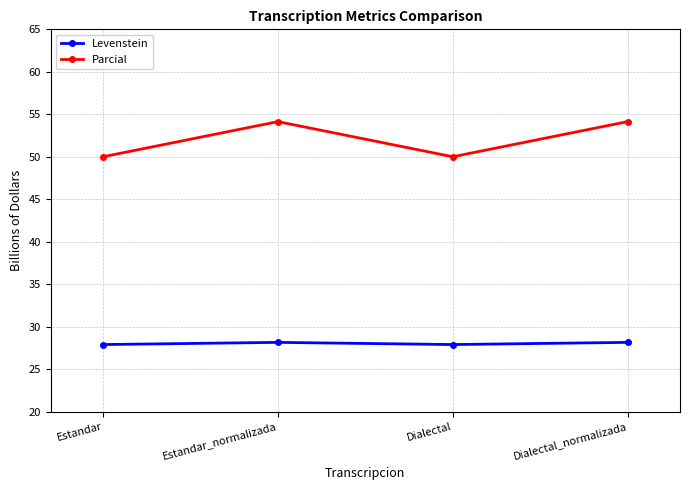

List the series in order of their peak value, lowest first.

Levenstein, Parcial